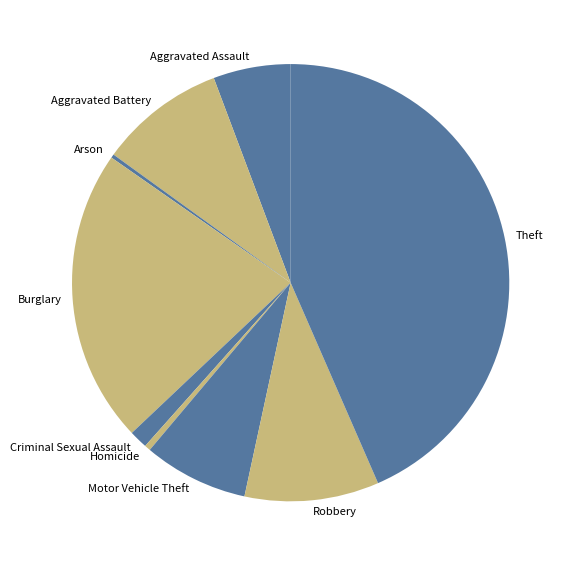

What is the ratio of the value at Aggravated Battery to the value at Aggravated Assault?

1.6